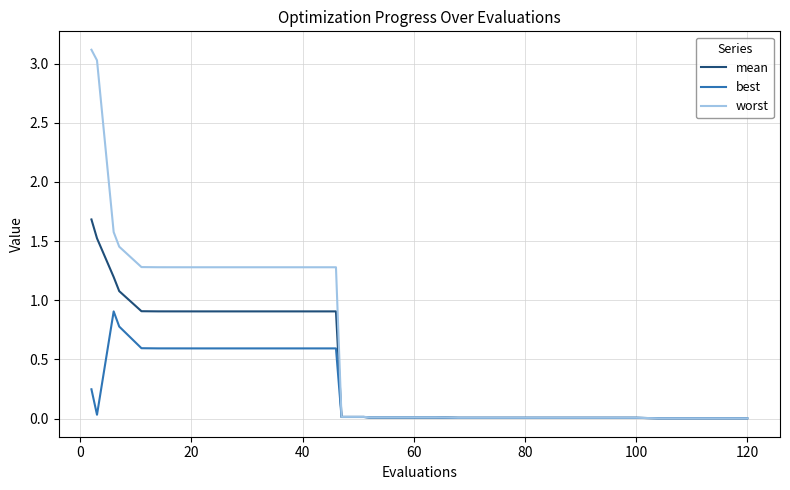

Which series has the widest spread of values?

worst